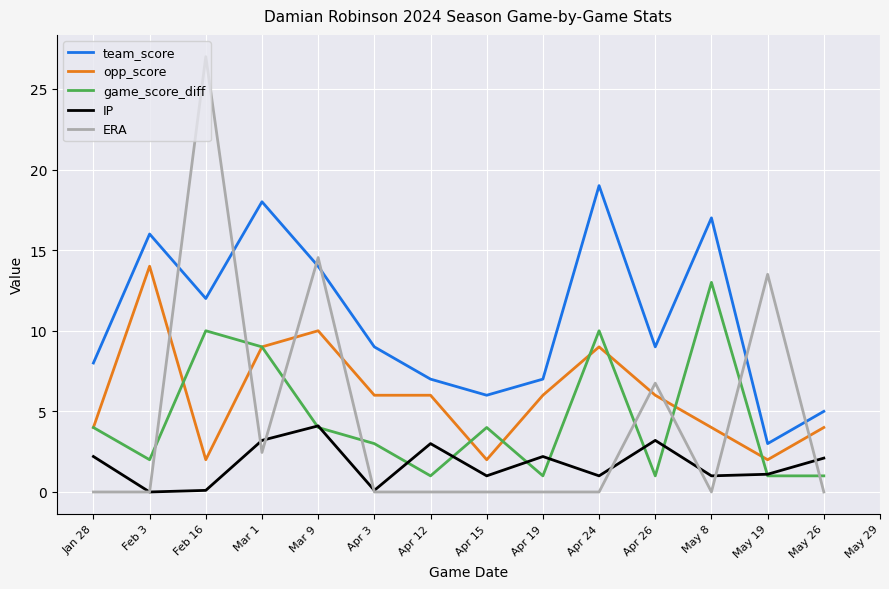

The IP series shows 0.1 at Feb 16. True or false?

True